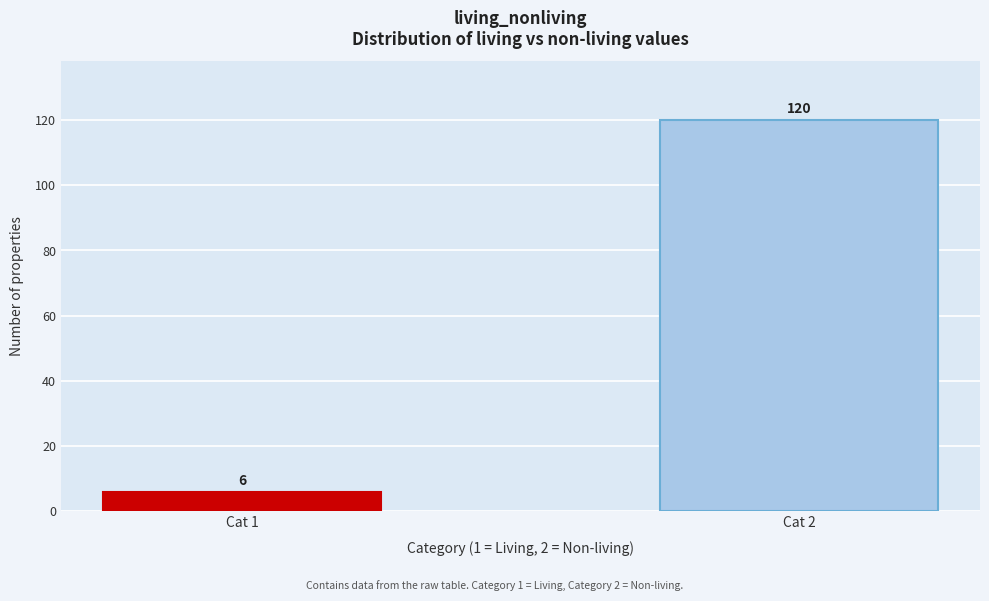

Reading left to right, list all the values displayed in this chart.

6	120